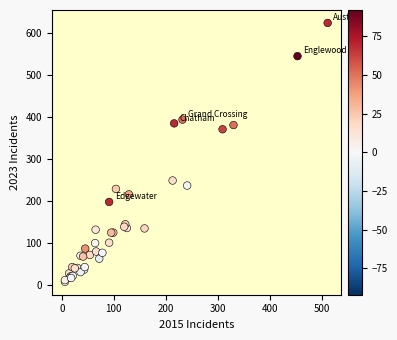

What Y value in the scatter plot is closest to 316?

371